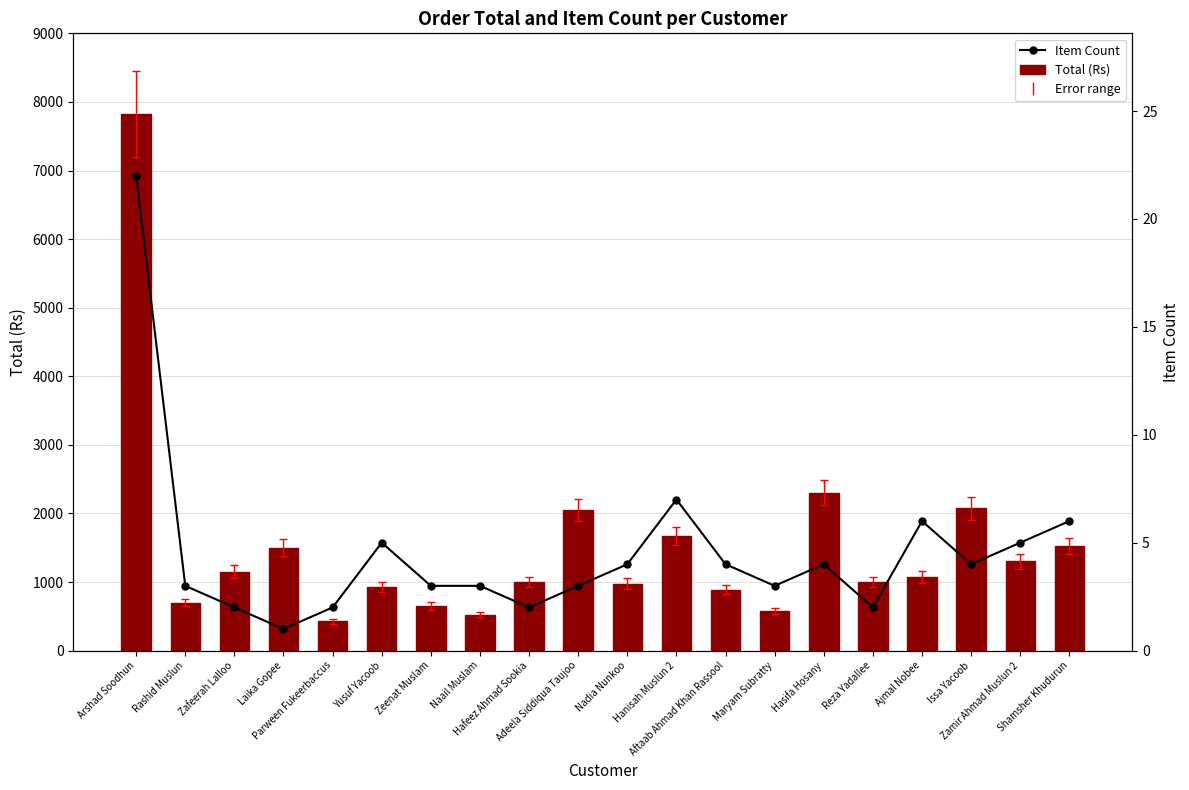

How many groups of bars are there?

20